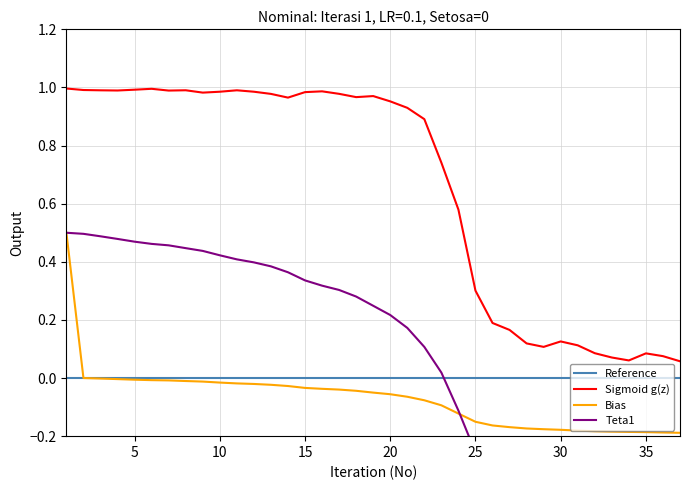

True or false: Sigmoid g(z) and Bias cross at least once.

False